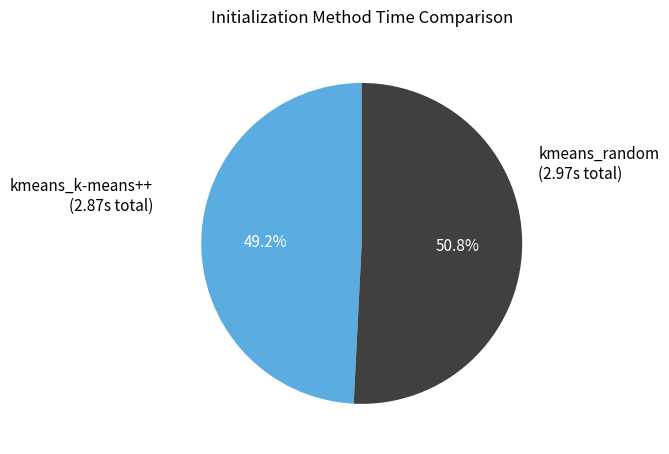

To the nearest percent, what percentage of the pie is kmeans_random?

51%